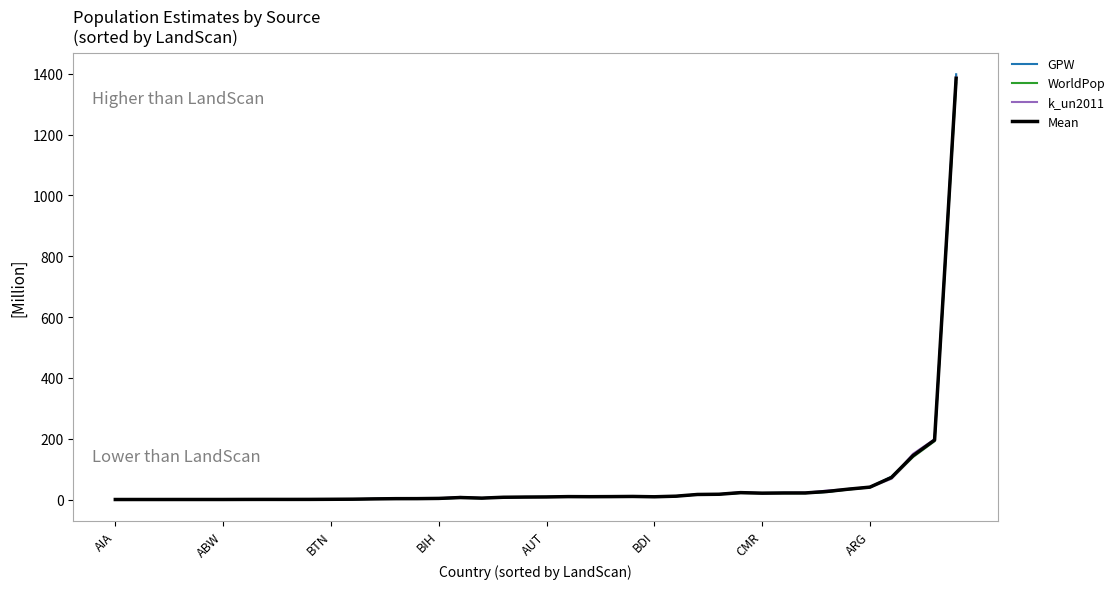

What is the maximum value for k_un2011?

1388.0